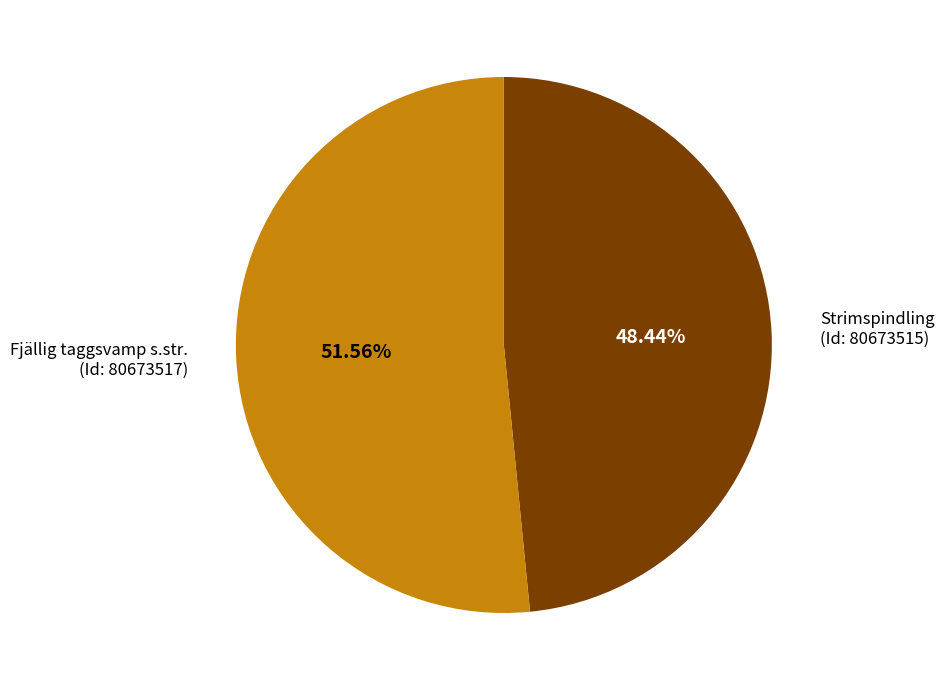

To the nearest percent, what is the difference between the largest and smallest slice percentages?

3%